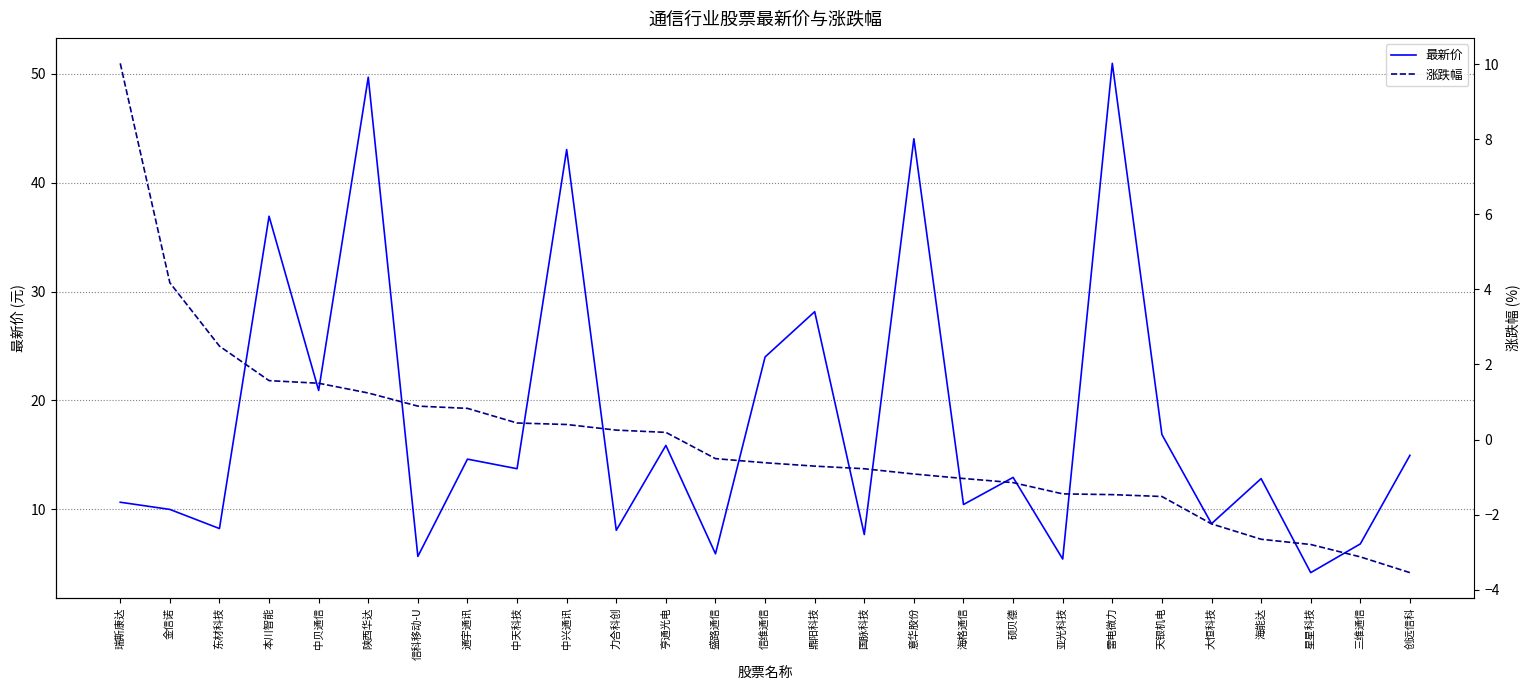

Which series changed the most between 力合科创 and 信维通信?

最新价